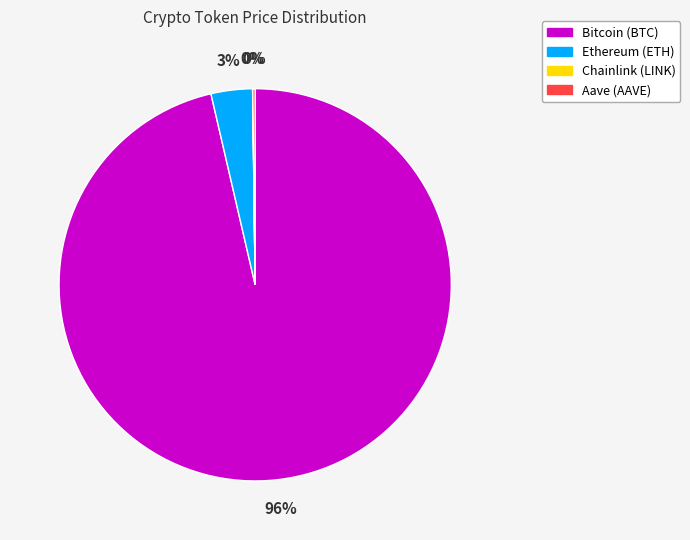

True or false: Ethereum accounts for 15% of the total.

False